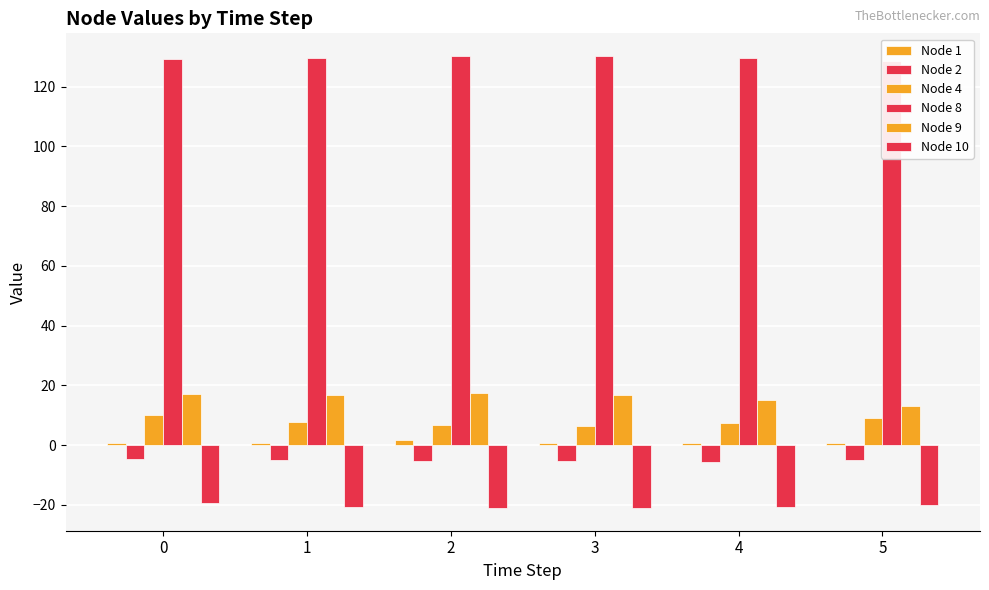

Count the number of categories in the chart.

6